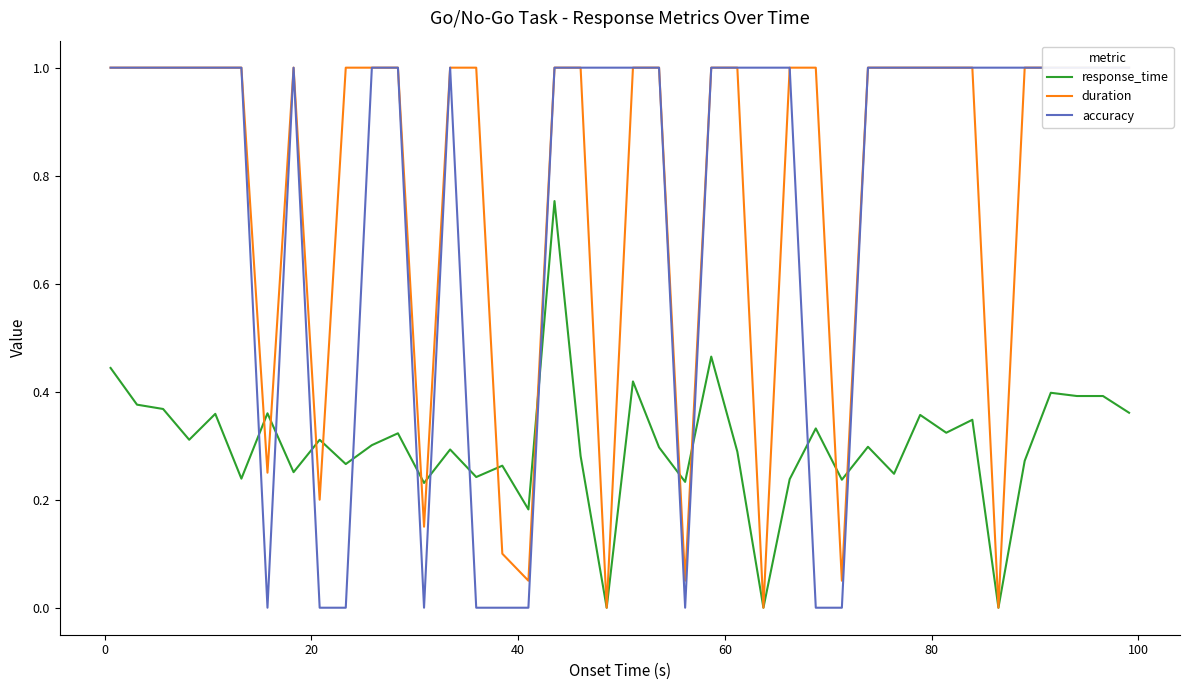

Is the value of duration at 31 greater than the value of response_time at 16?

Yes